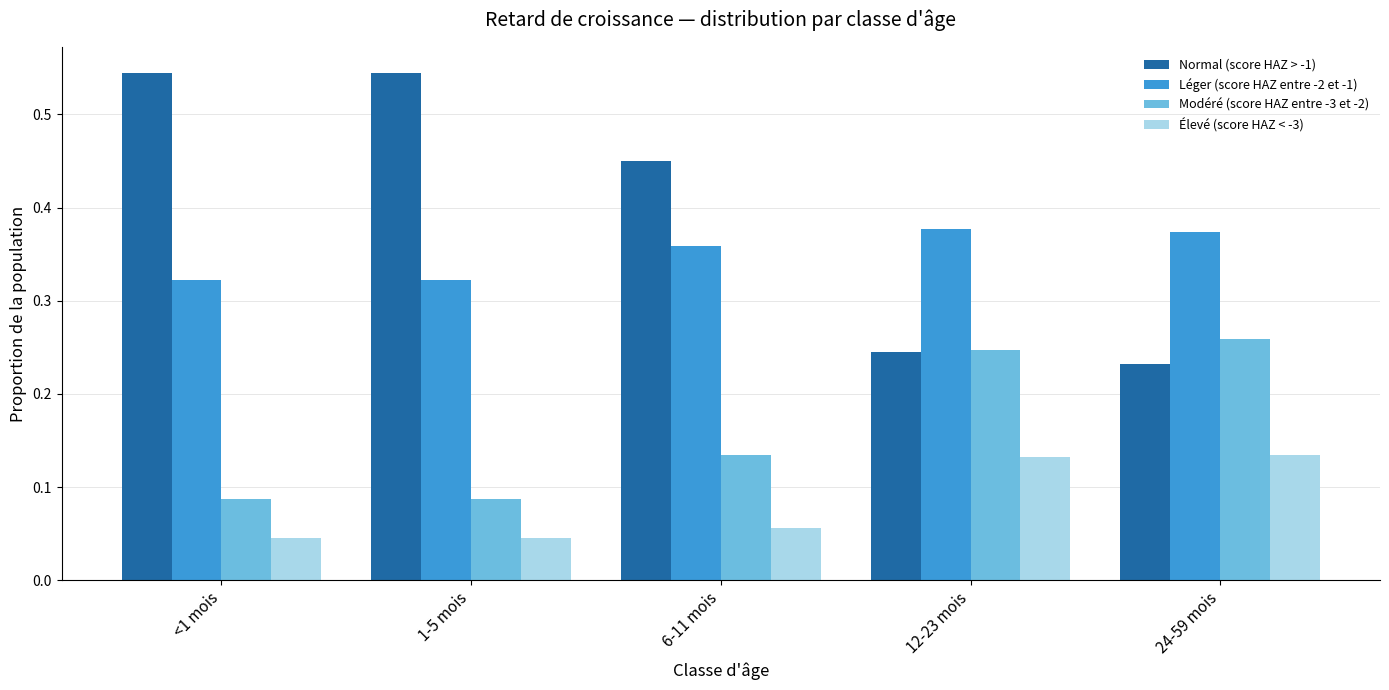

Which series has the largest range (max minus min)?

Normal (score HAZ > -1)